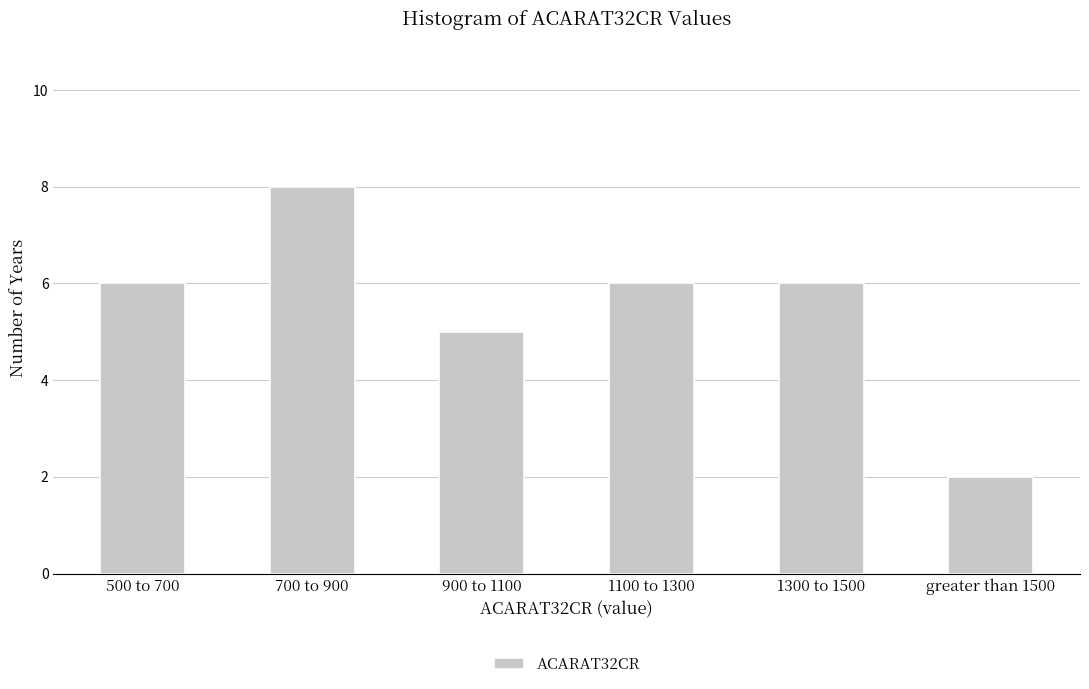

Reading left to right, extract all data points from this chart.

500 to 700=6	700 to 900=8	900 to 1100=5	1100 to 1300=6	1300 to 1500=6	greater than 1500=2